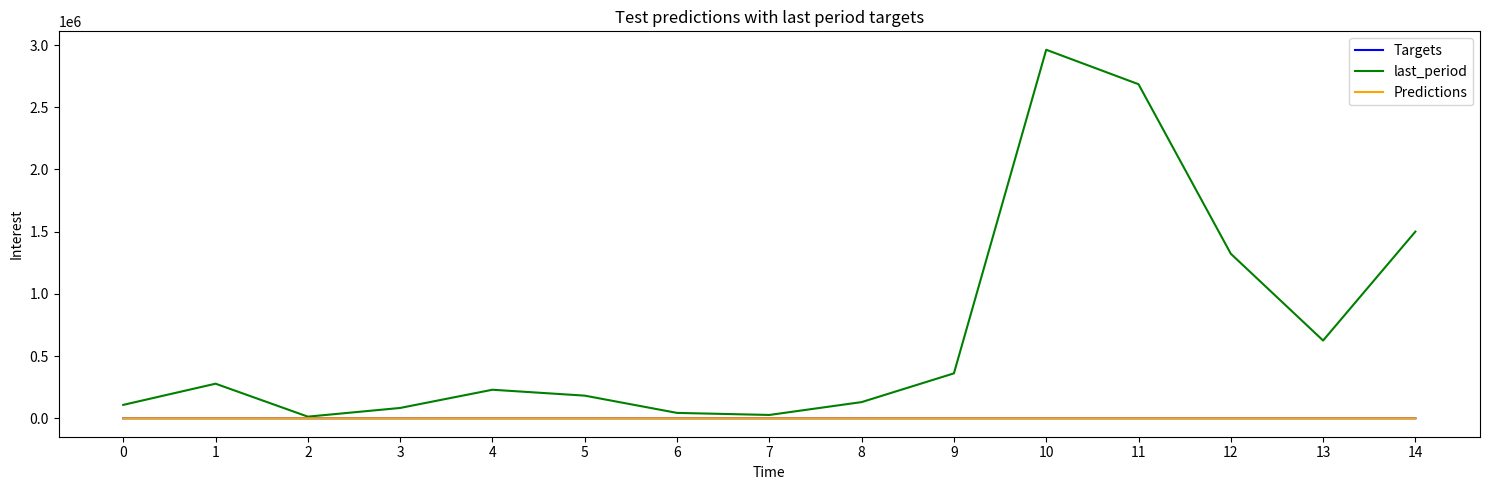

Is it true that Predictions equals 1.0 at 5?

True